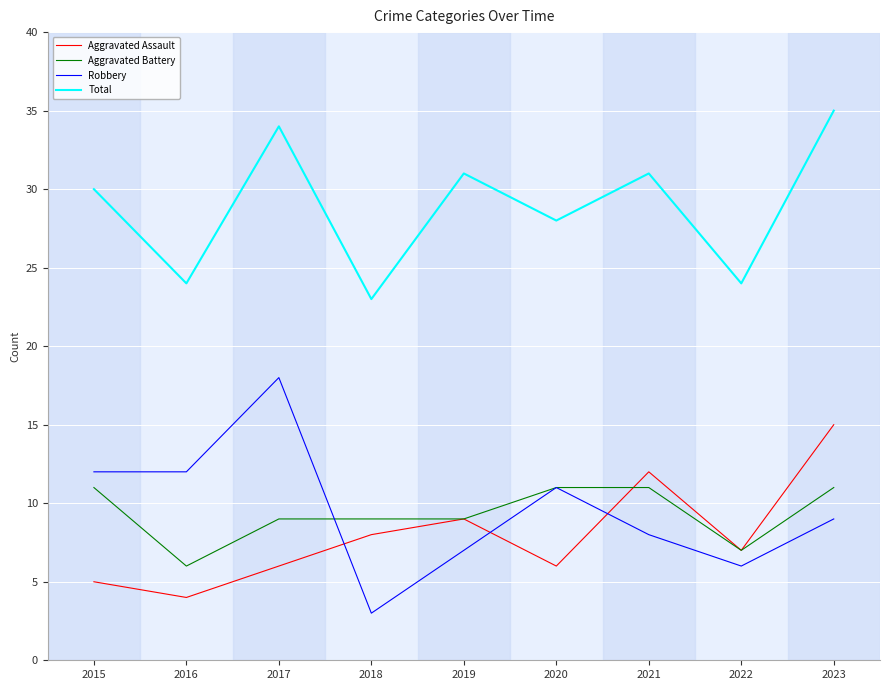

True or false: Total and Aggravated Battery intersect in this chart.

False